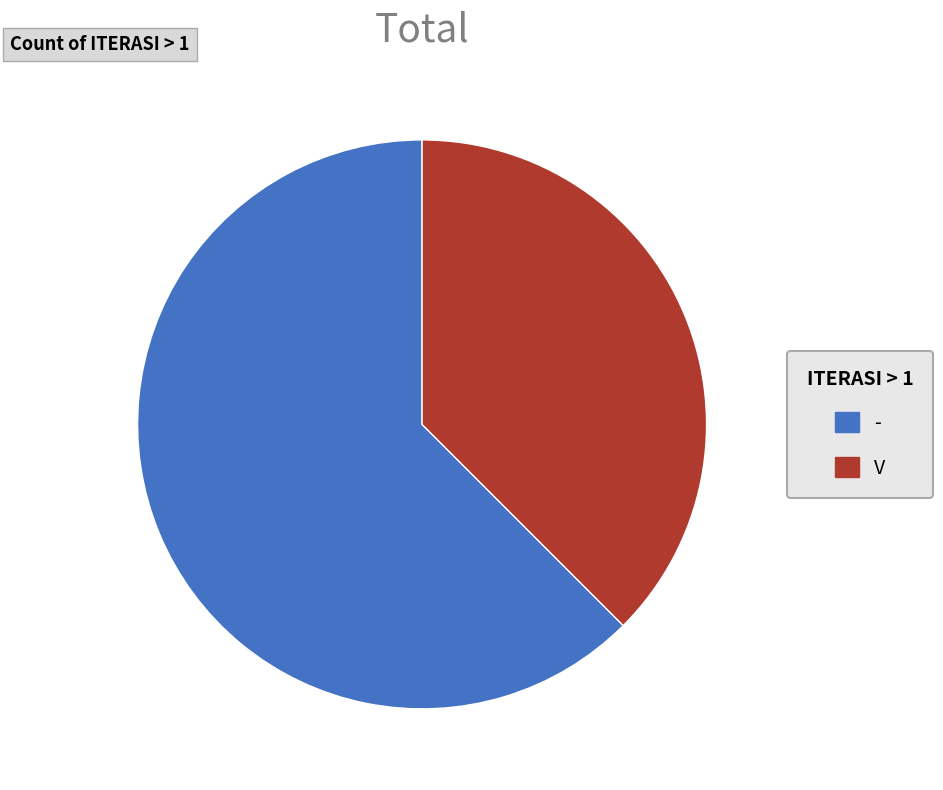

Is it true that V is 47% of the pie?

False